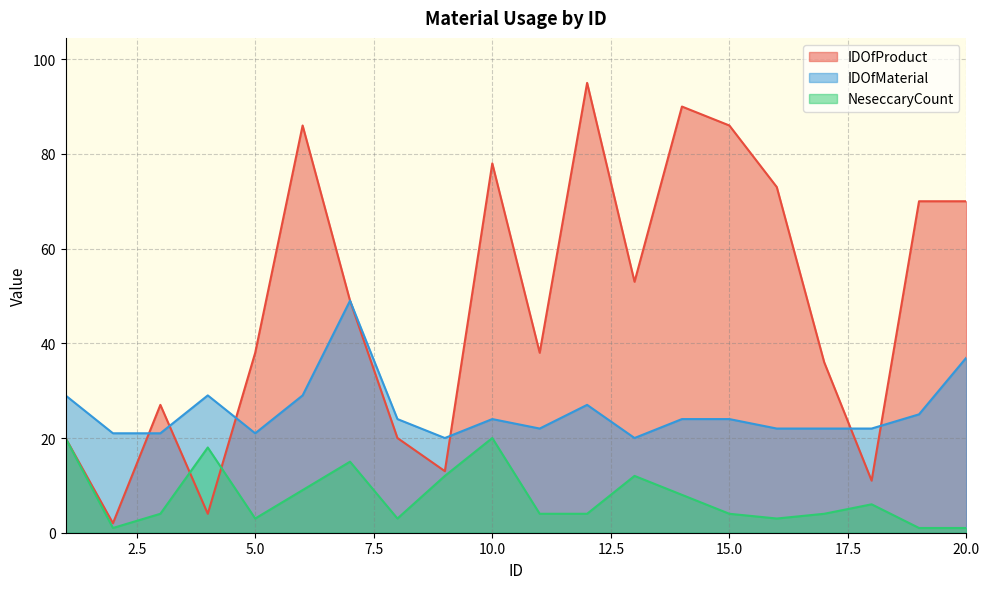

How many values in the IDOfMaterial series are below 24?

9